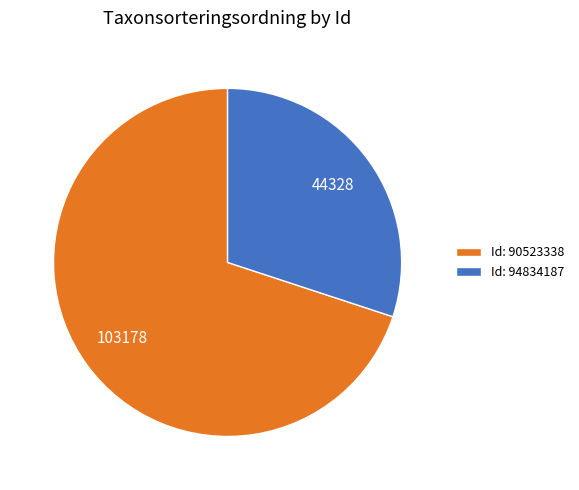

The Id: 94834187 slice represents 22% of the pie. True or false?

False